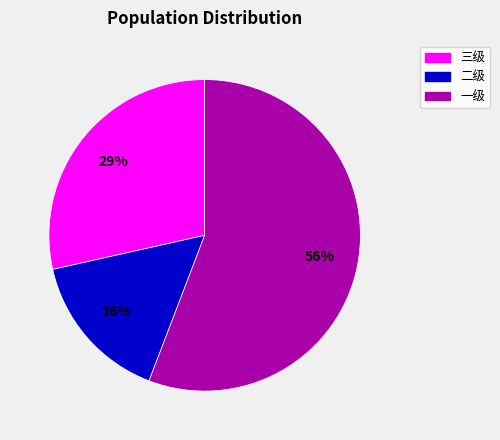

Count the number of slices in the pie.

3